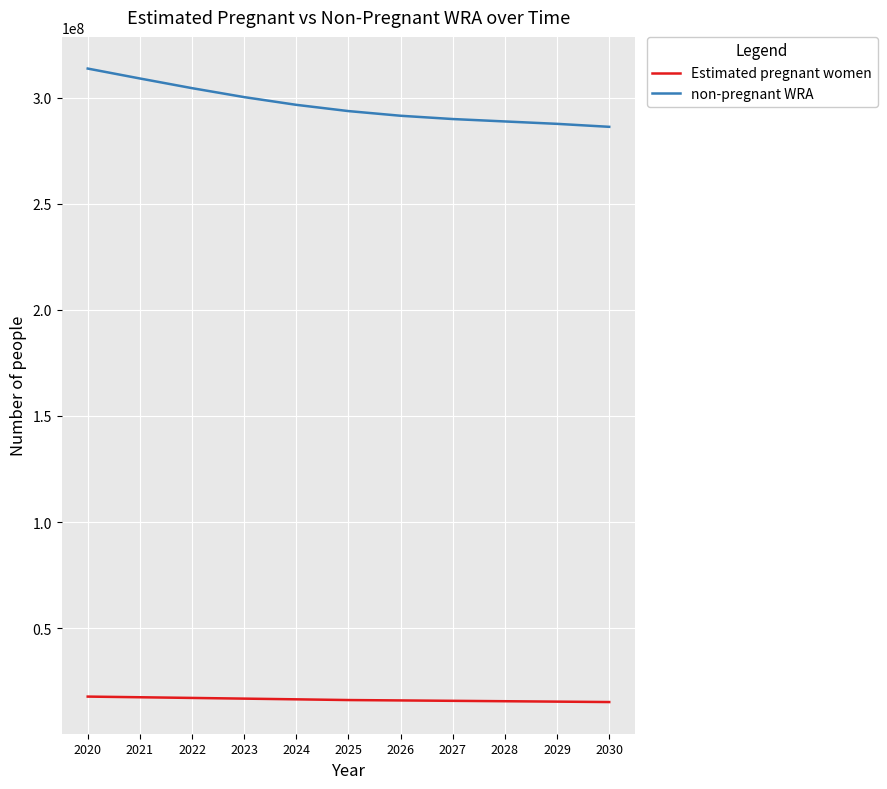

What is the sum of the non-pregnant WRA values at 2022 and 2020?

618136326.1